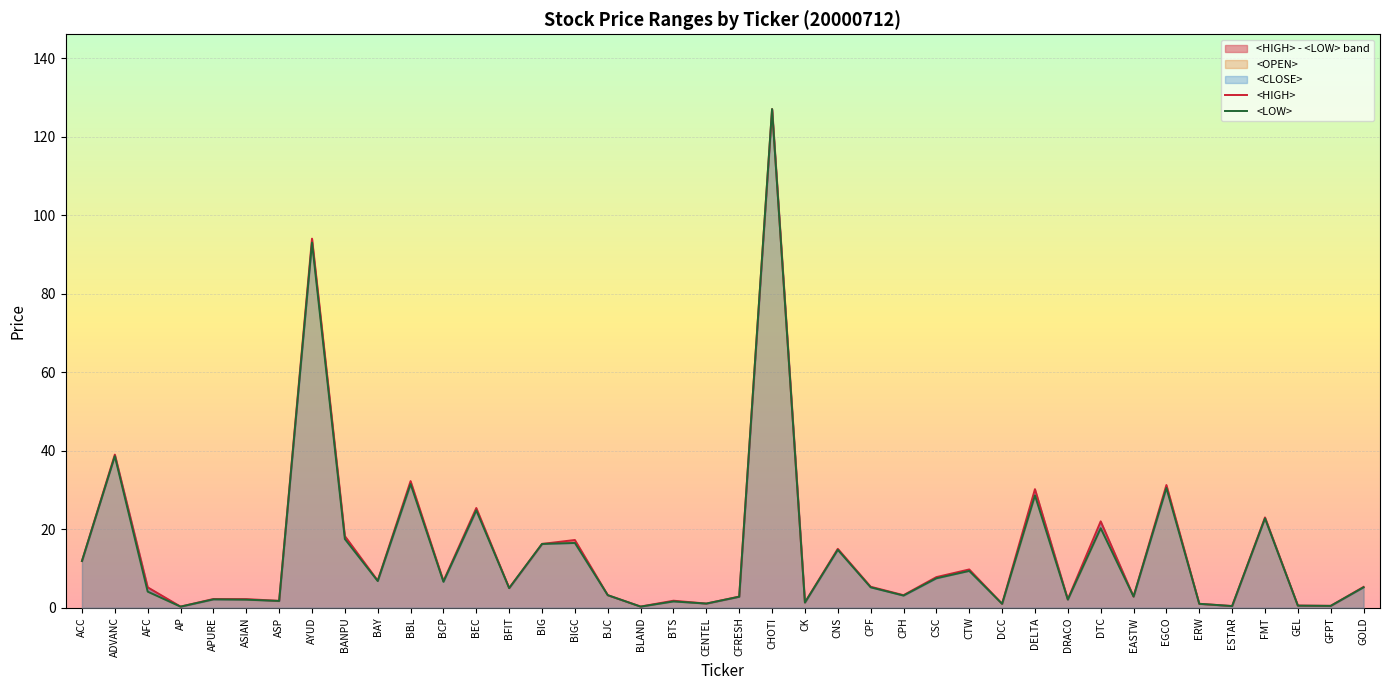

At which label is <OPEN> closest to 63?

ADVANC